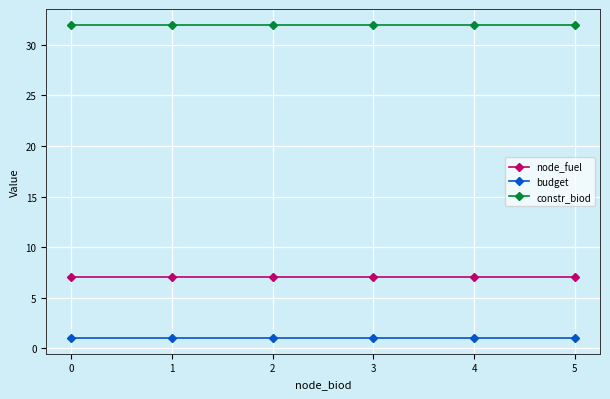

What value does the constr_biod series have at 1?

32